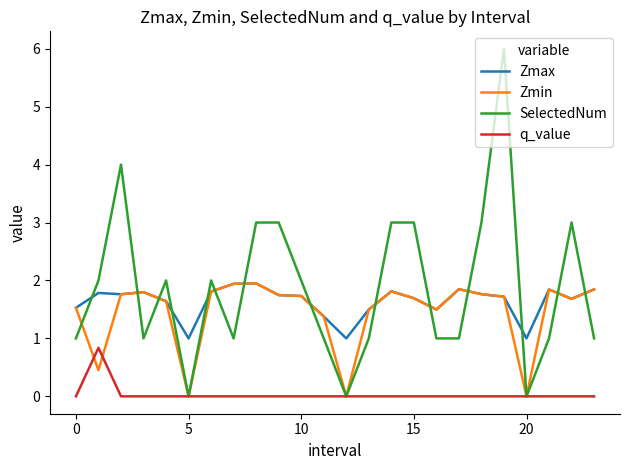

Which series has the largest range (max minus min)?

SelectedNum